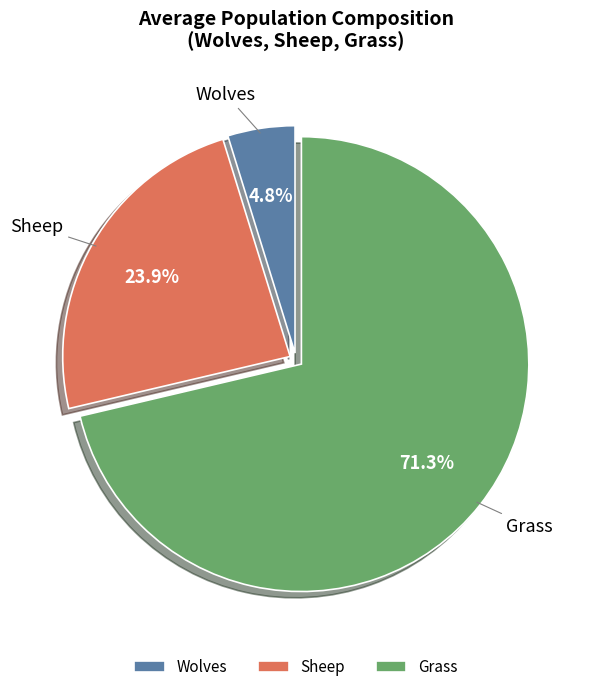

What is the ratio of the value at Sheep to the value at Grass?

0.3